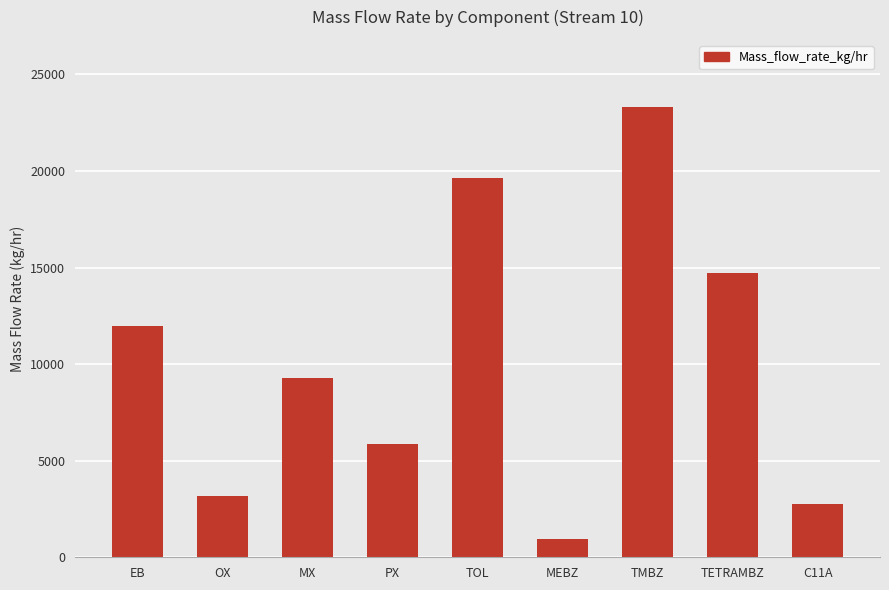

Rank the categories by value from lowest to highest.

MEBZ, C11A, OX, PX, MX, EB, TETRAMBZ, TOL, TMBZ